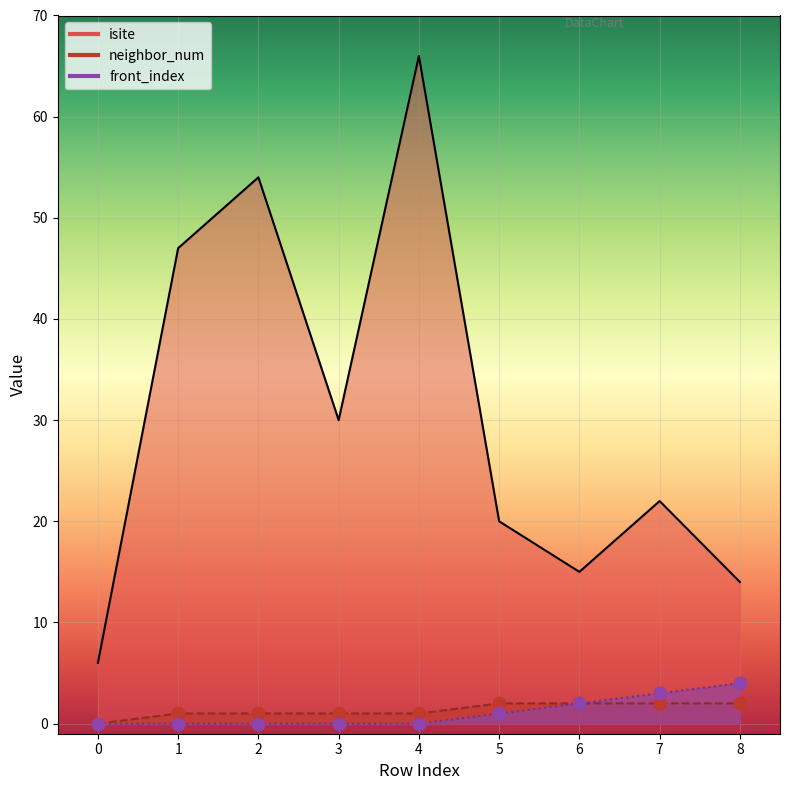

Is the value of isite at 0 greater than the value of front_index at 6?

Yes